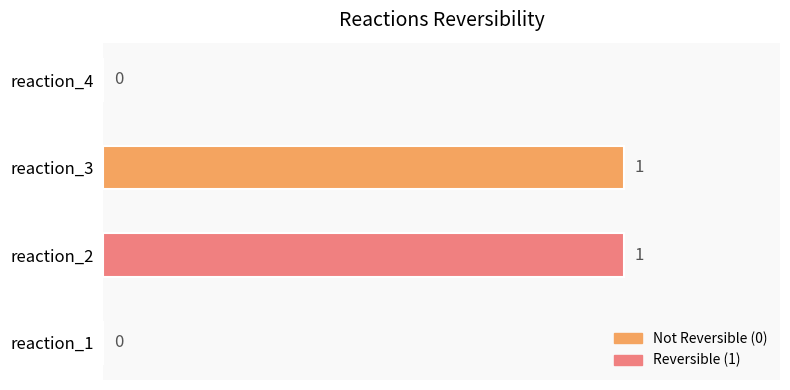

What is the change in value from reaction_1 to reaction_3?

+1